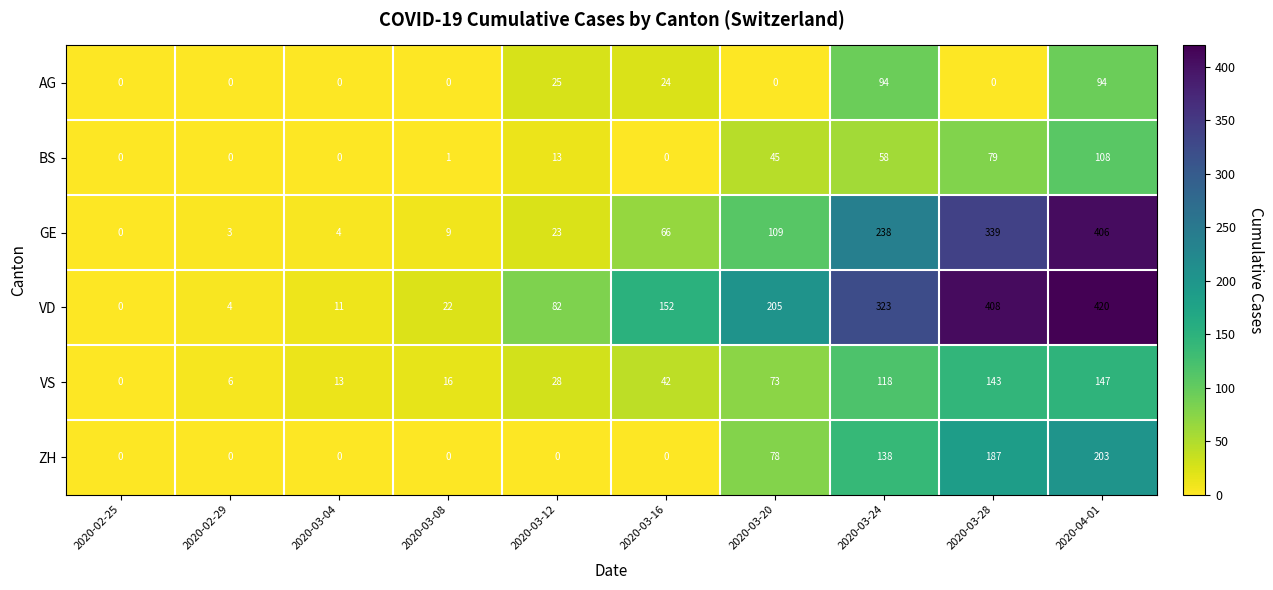

Is it true that VD equals 4 at 2020-02-29?

True